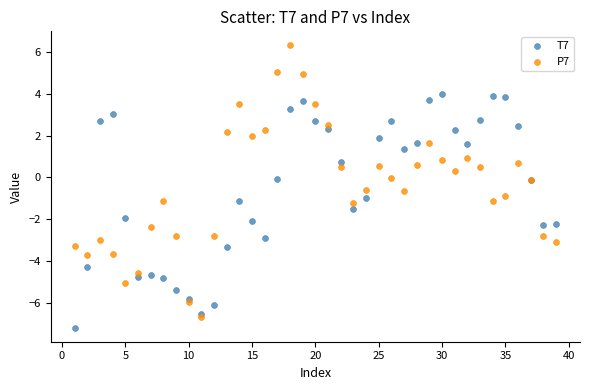

What are all the series names shown in the legend?

T7, P7